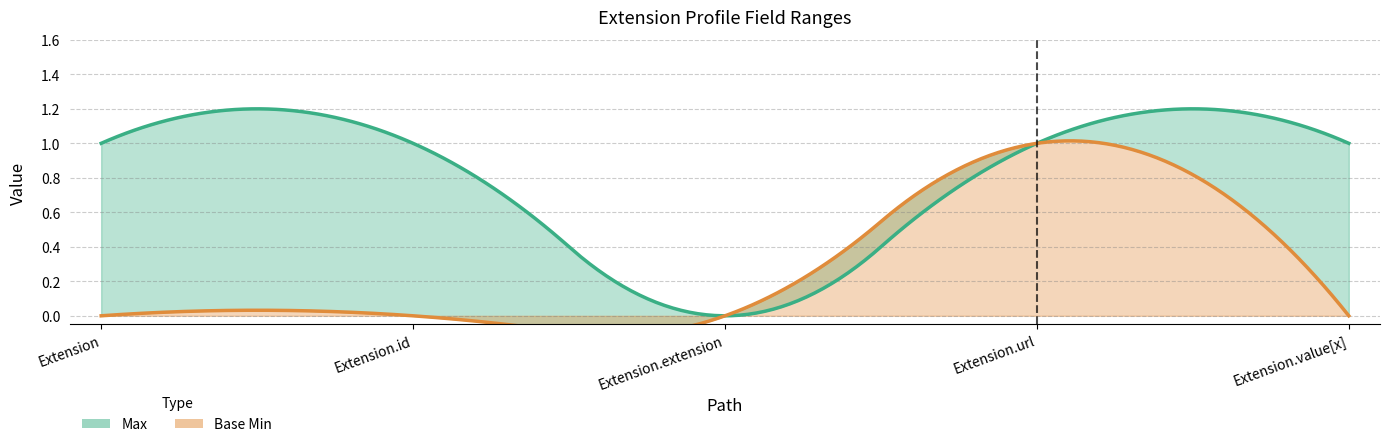

The Base Min series shows 0 at Extension.id. True or false?

True